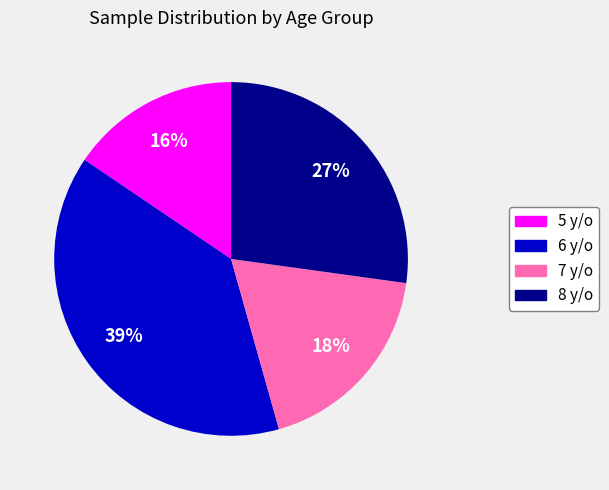

Is there any slice that represents more than half of the pie?

No